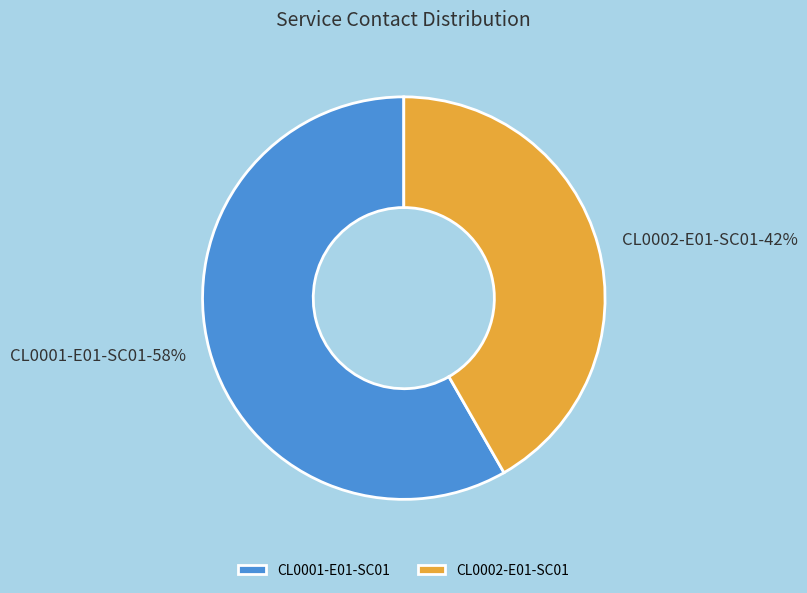

The CL0001-E01-SC01 slice represents 52% of the pie. True or false?

False